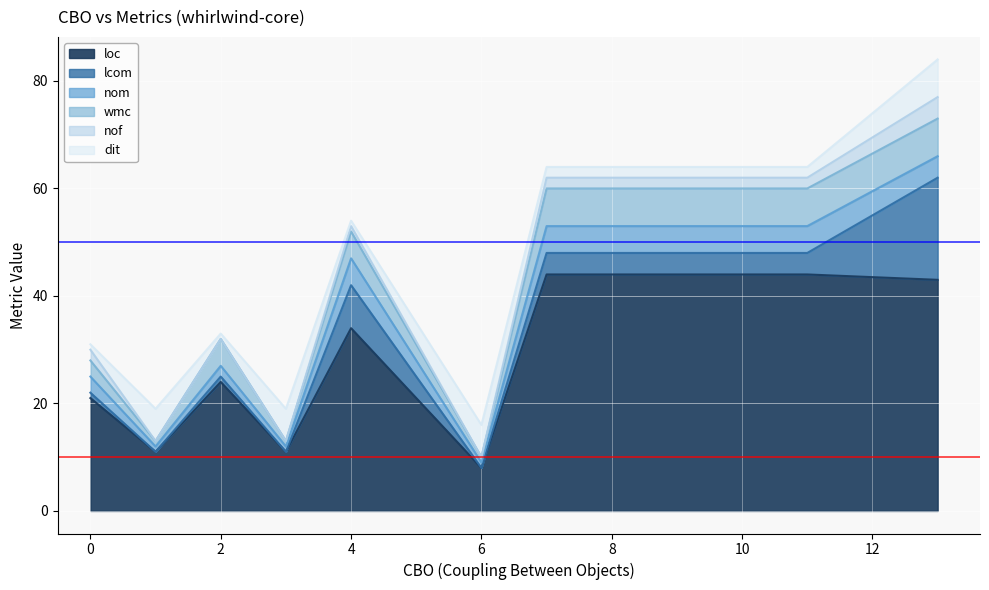

What is the difference between the maximum and minimum values in the dit series?

6